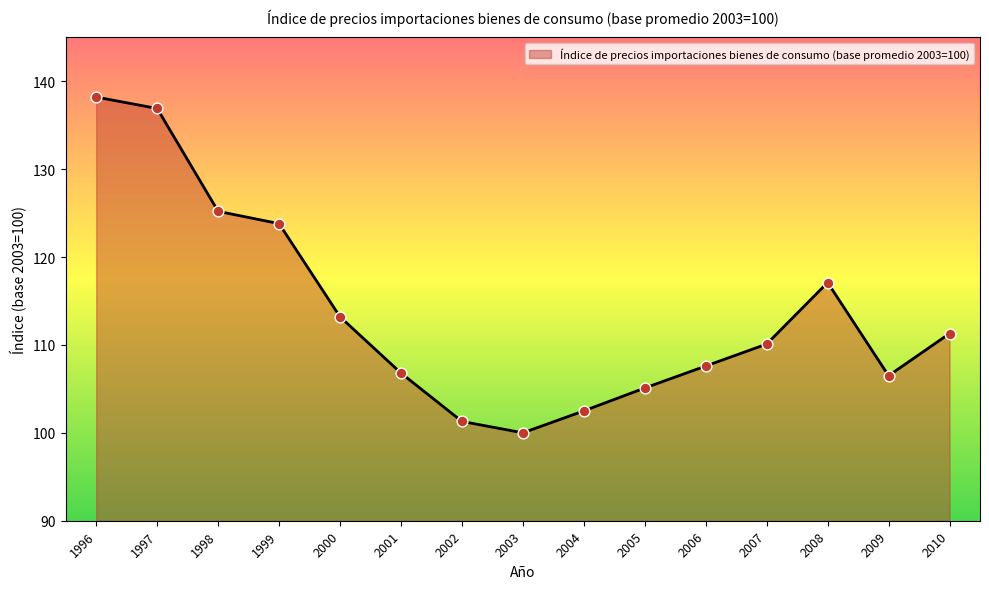

Approximately how many times larger is the value at 2003 compared to 1997?

0.7